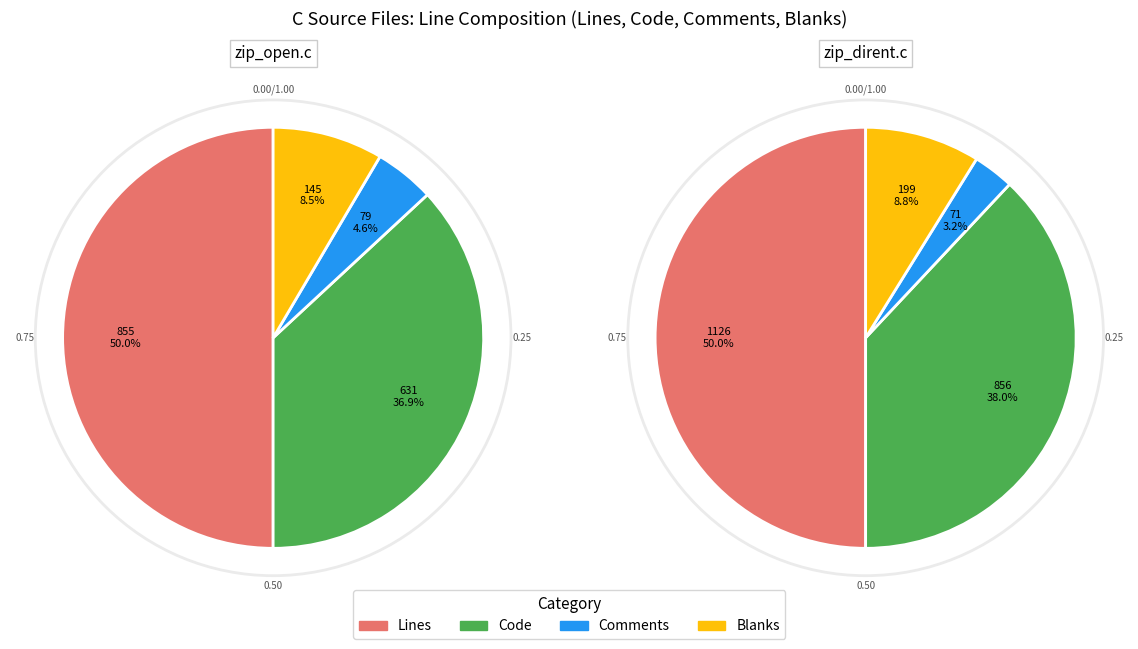

Do Lines and Blanks together represent more than half of the pie?

Yes